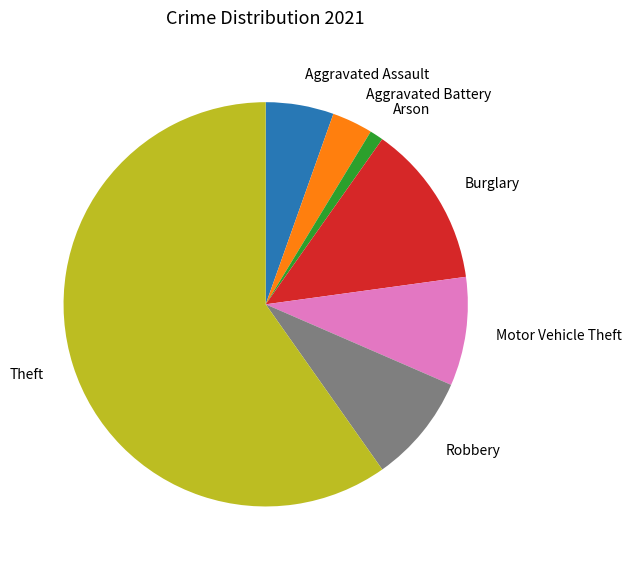

Which slice represents more than half of the pie?

Theft